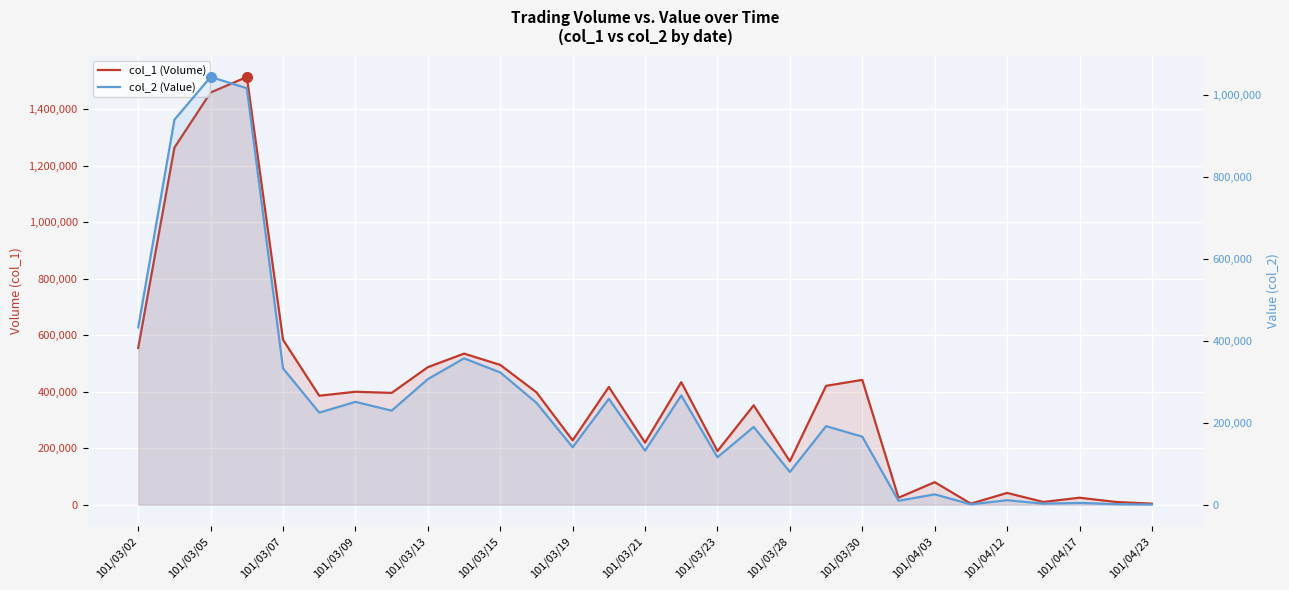

How many lines are shown in the chart?

2